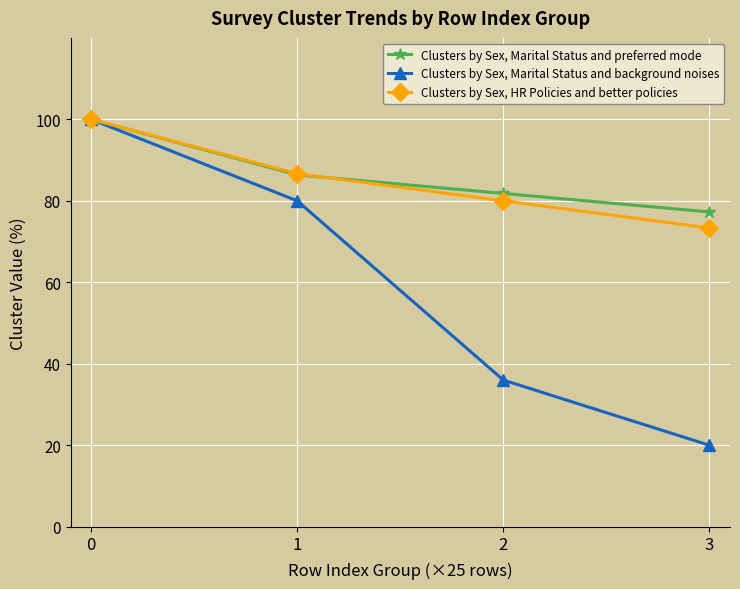

Read the Clusters by Sex, HR Policies and better policies value at 2.

80.0